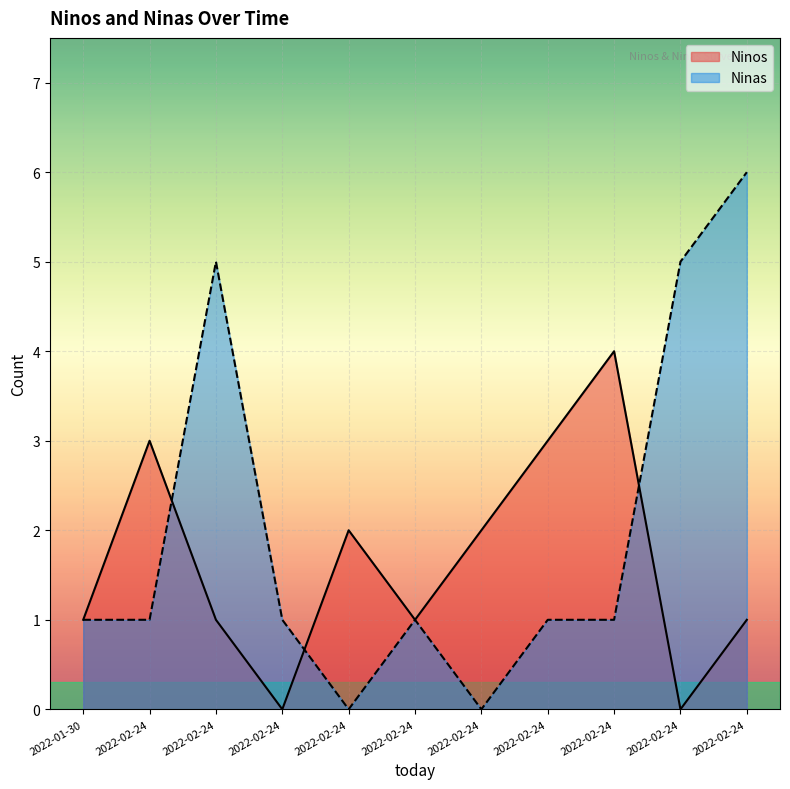

How many interior local peaks does the Ninos series have?

3